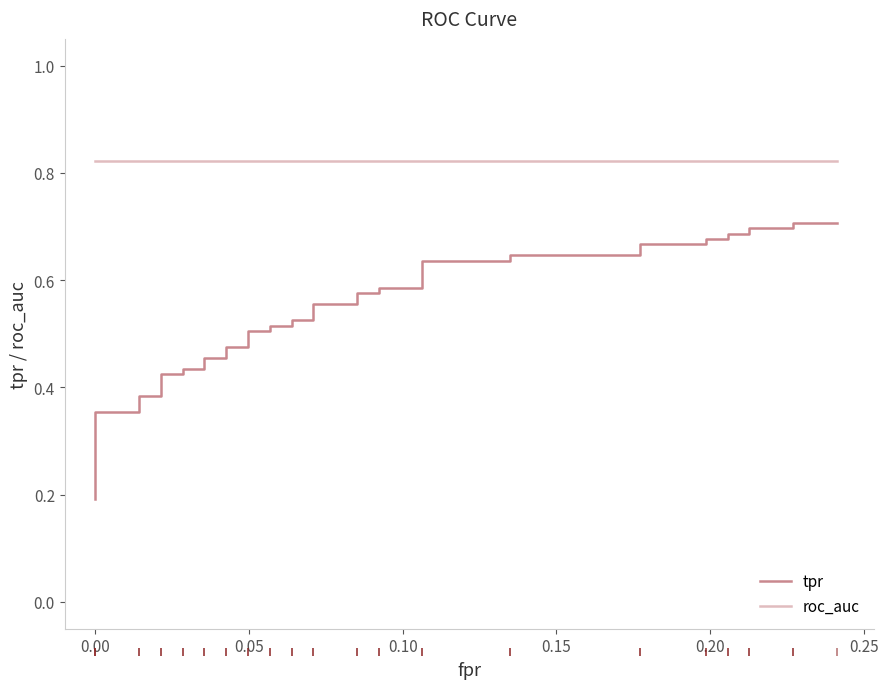

True or false: tpr has a value of 1.2 at 30.

False